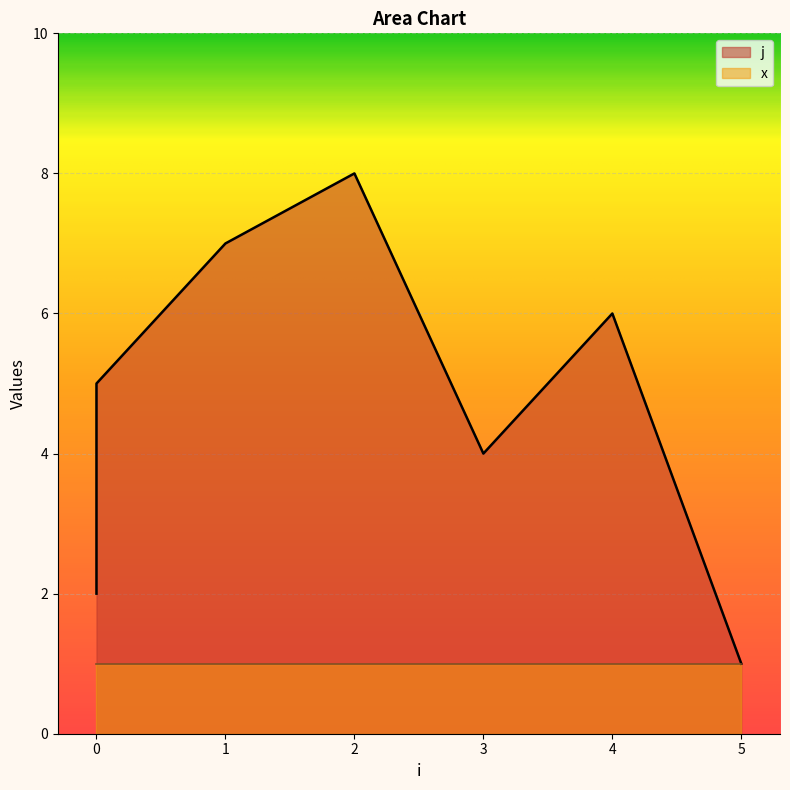

The value at 0 is 5. True or false?

True